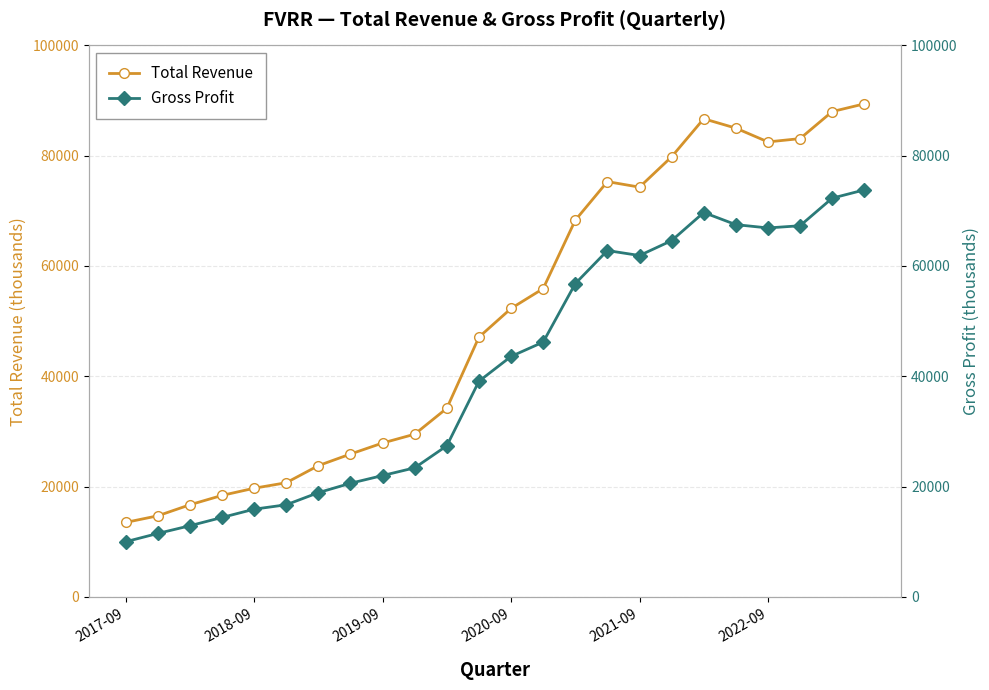

Between 19 and 22, which series saw the biggest shift?

Gross Profit